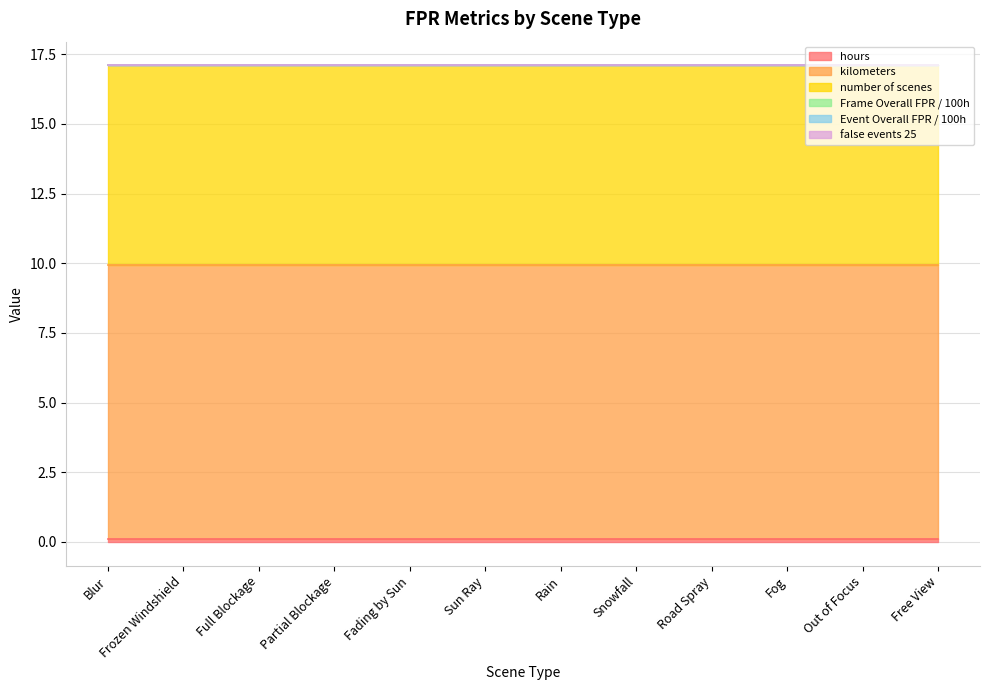

At which label is kilometers closest to 9?

Blur